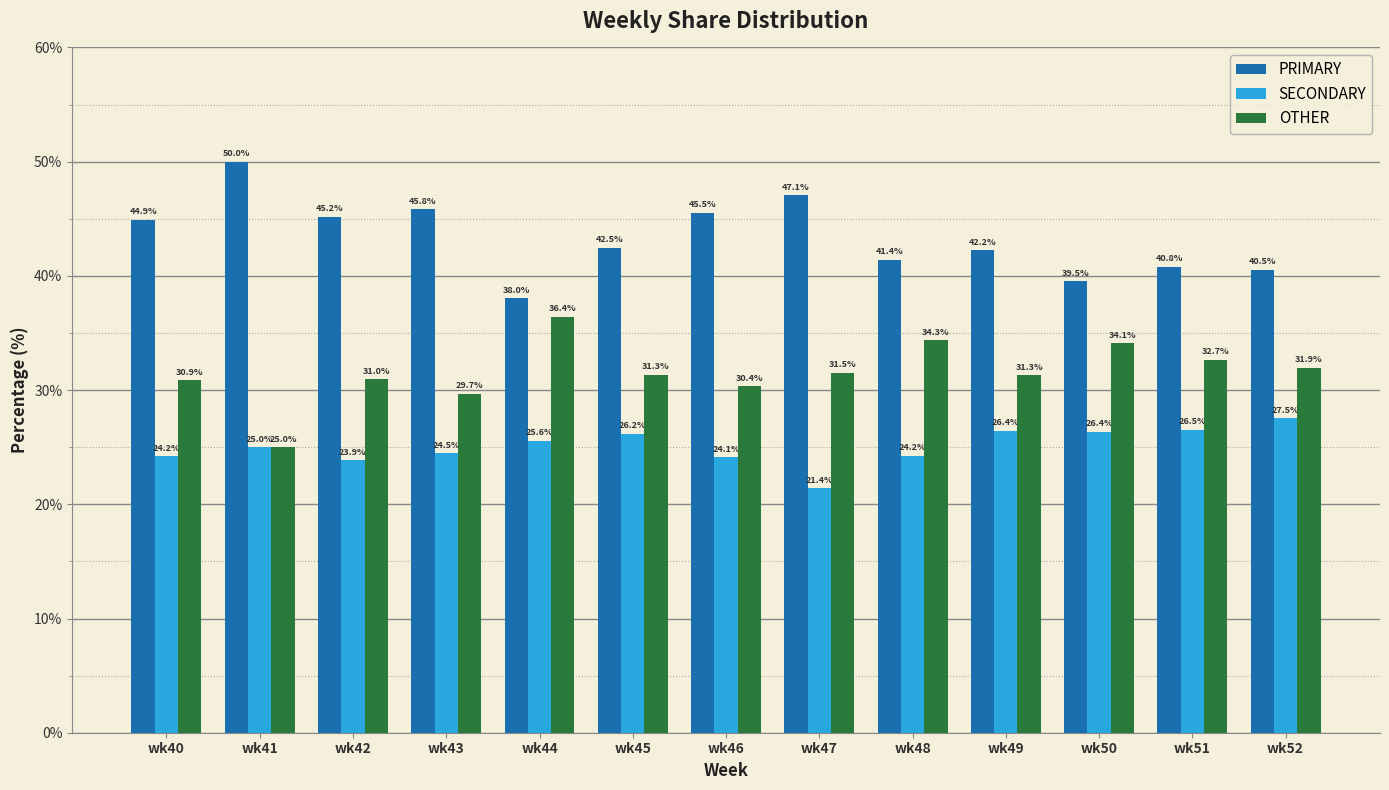

Which series changed the most between wk40 and wk51?

PRIMARY